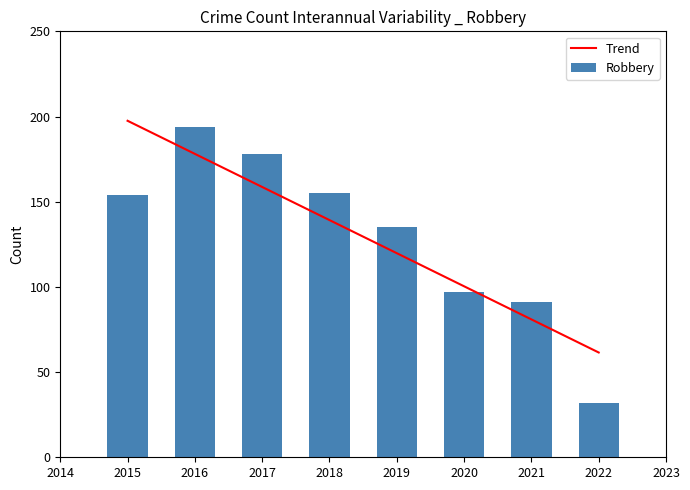

What is the lowest value of the Trend series?

61.5